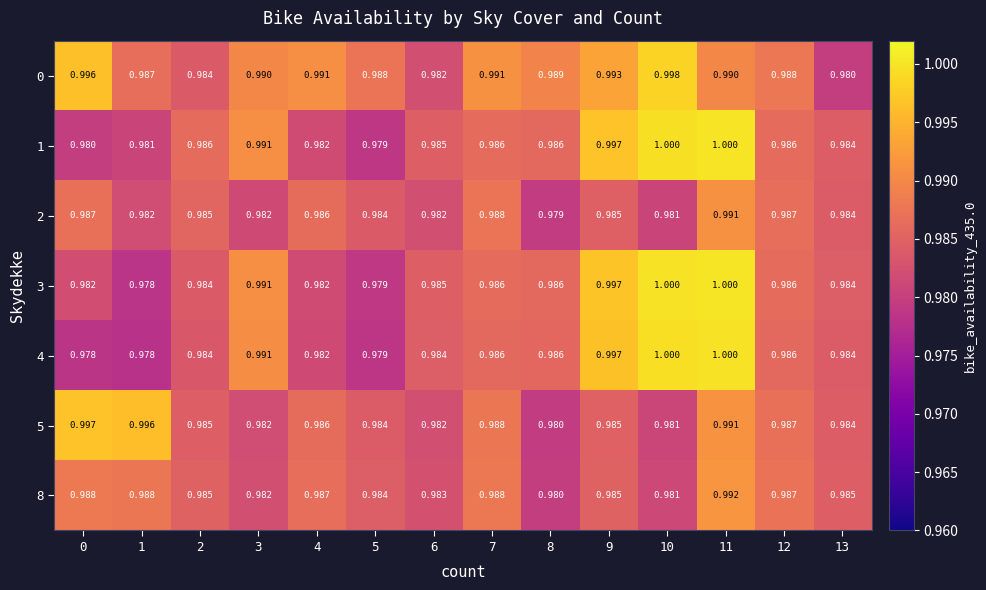

Is the value of 3 at 13 greater than the value of 5 at 4?

No